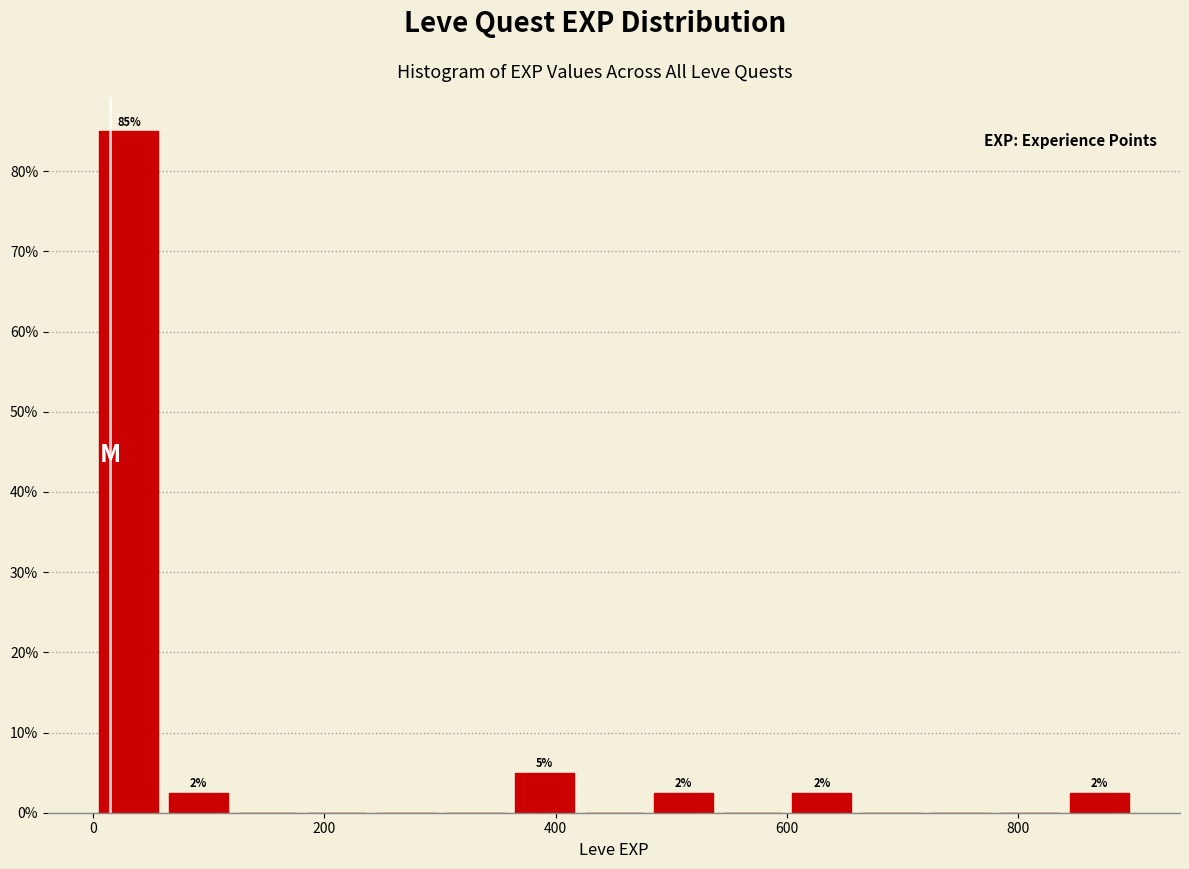

Around what value on the x-axis is the tallest bar? Give the approximate position of its centre, as read against the axis.

40